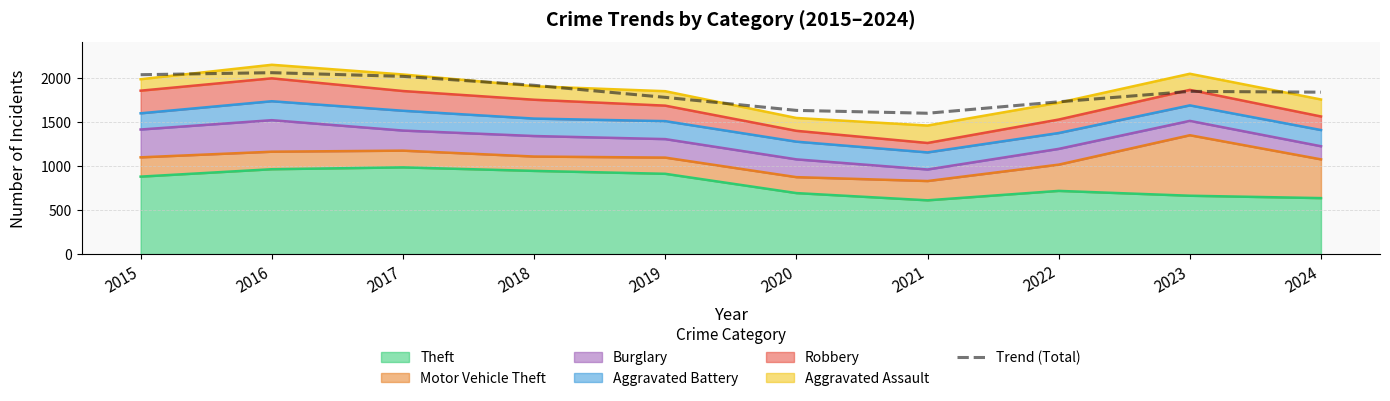

The chart shows a value of 3171.5 at 2023. True or false?

False